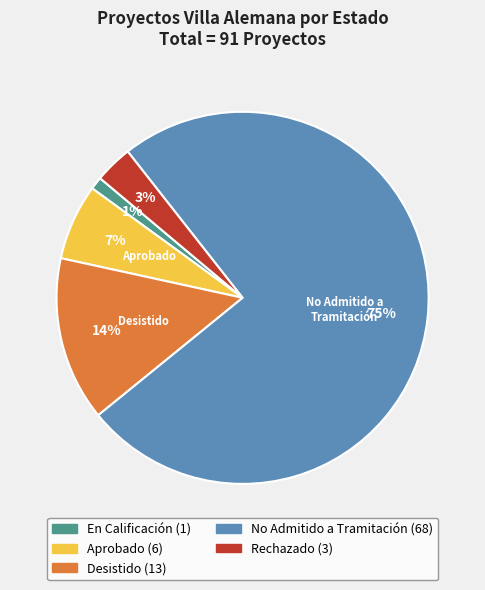

To the nearest percent, what is the difference between the largest and smallest slice percentages?

74%